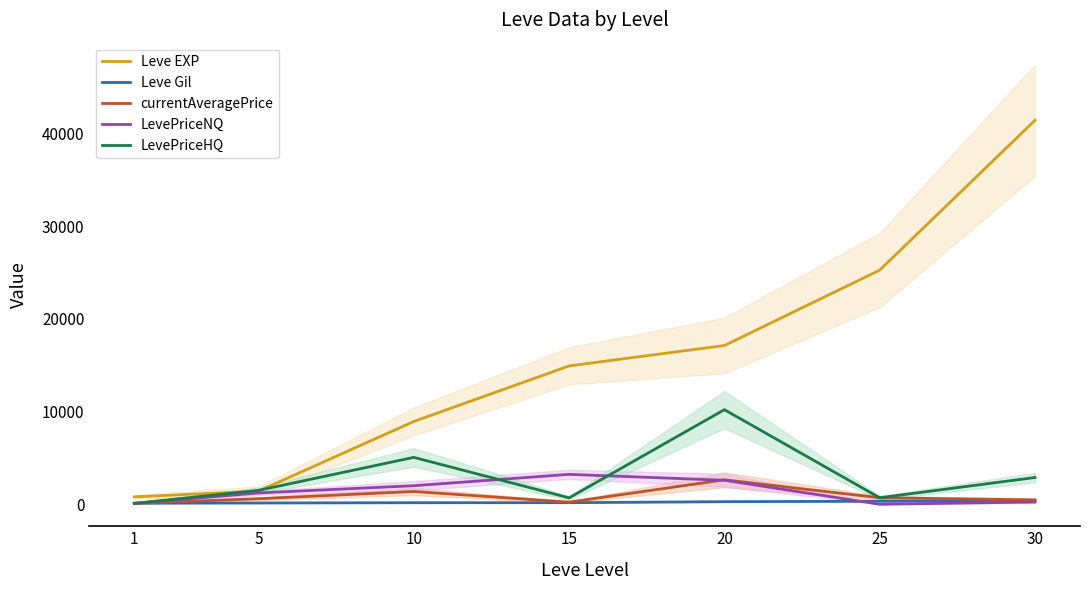

At which category is the sum across all series the highest?

30